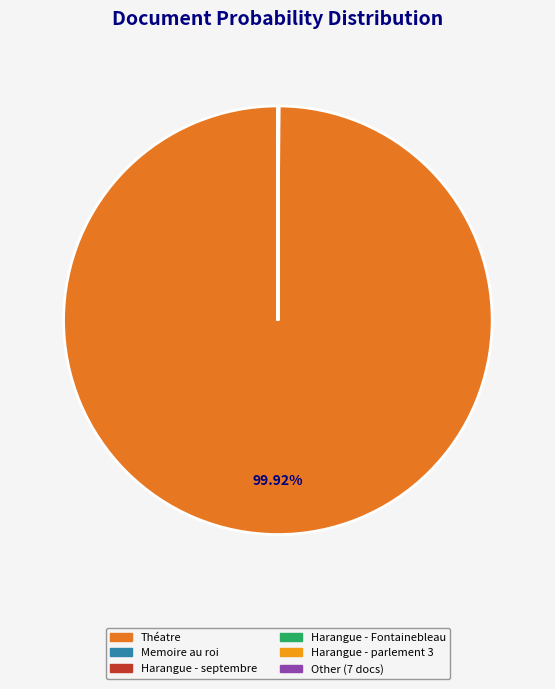

Is there a majority slice in this chart?

Yes